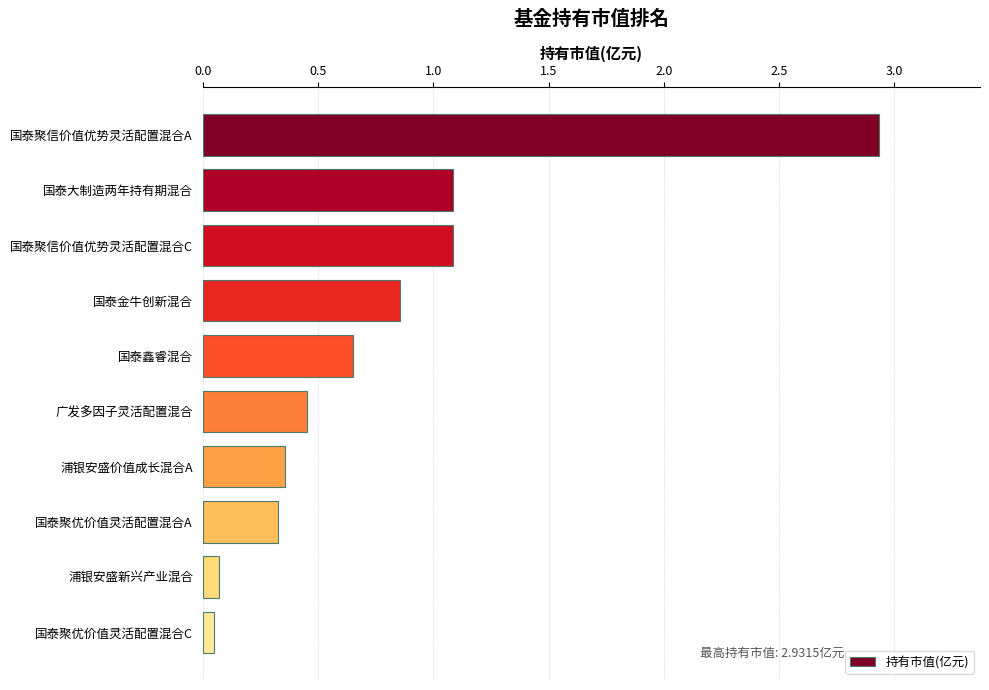

What is the difference between the maximum and minimum values?

2.9